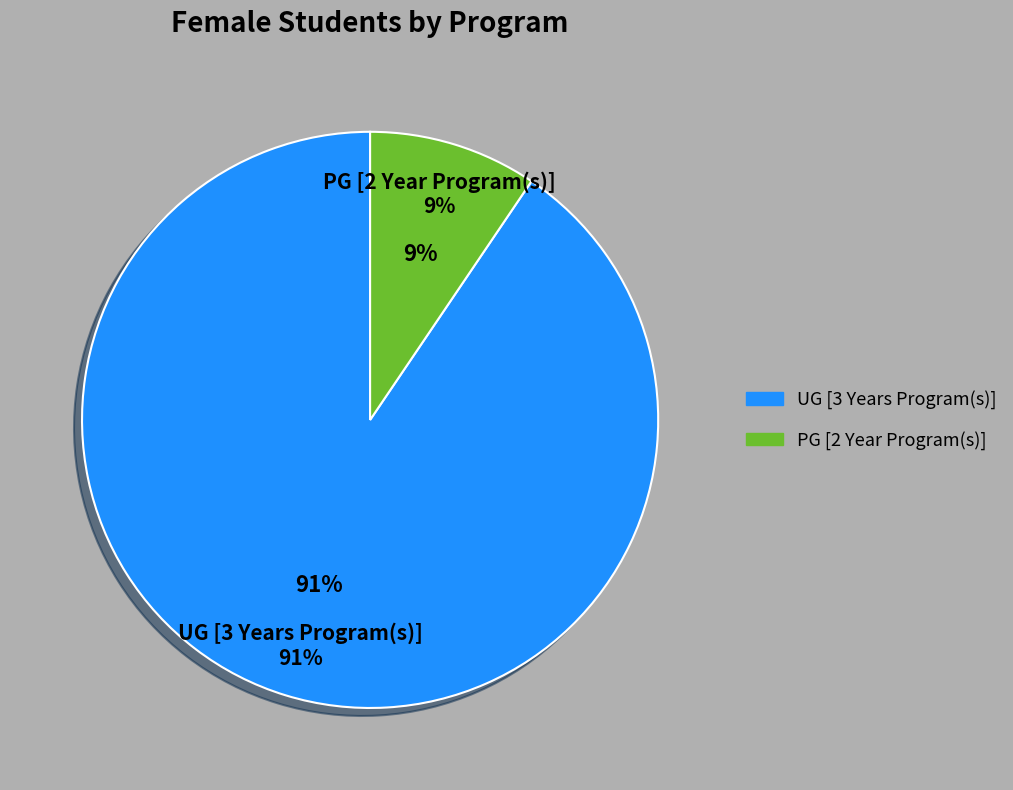

To the nearest percent, what is the average slice percentage?

50%